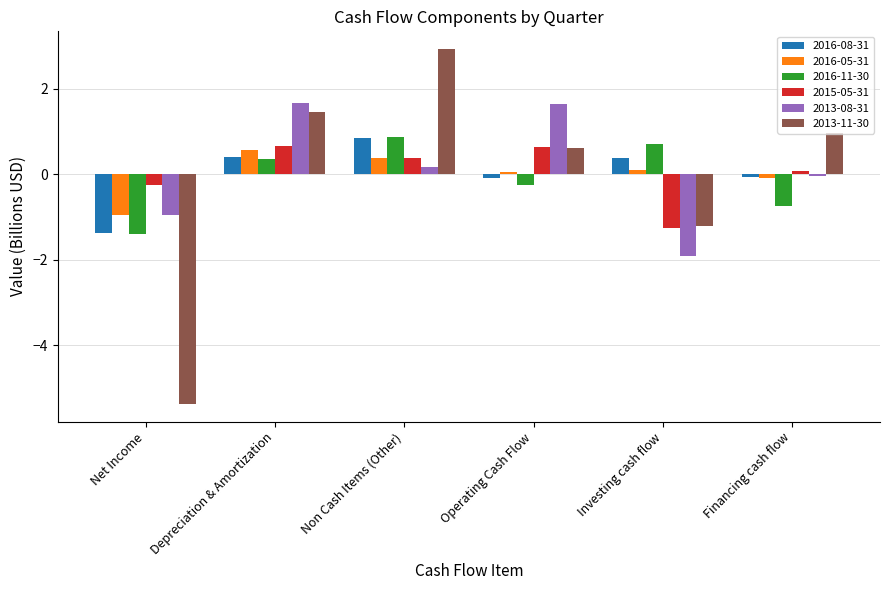

What is the total value across all series at Depreciation & Amortization?

5.2